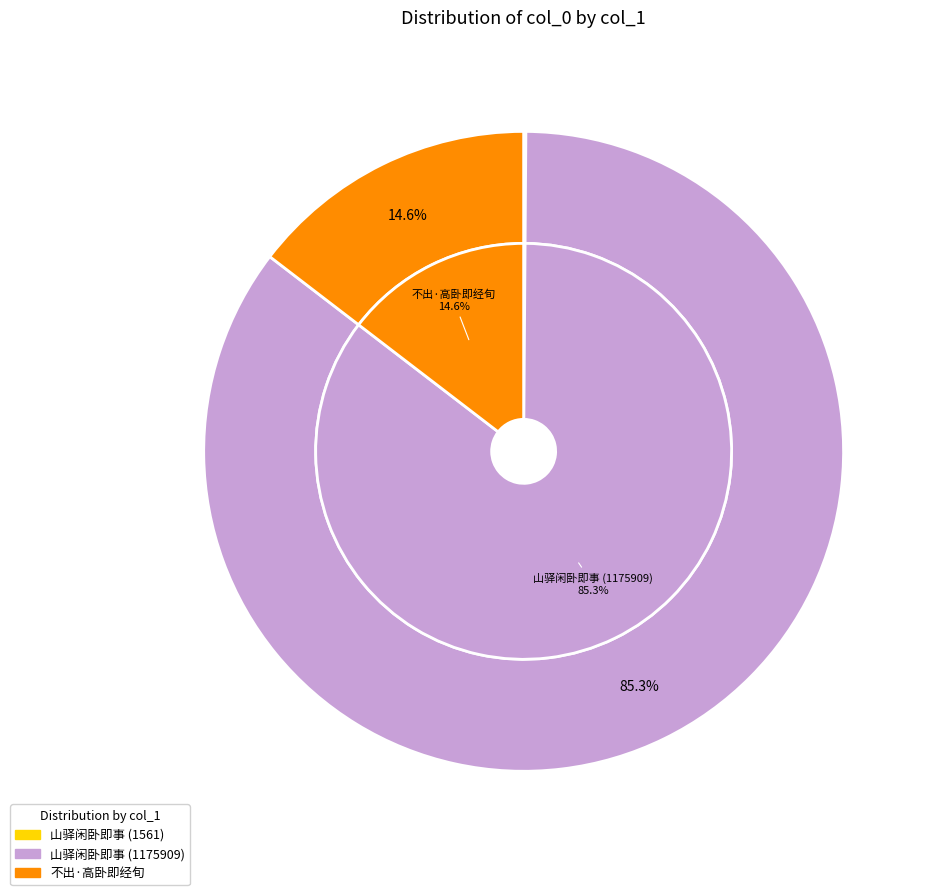

How many slices are in this pie chart?

3